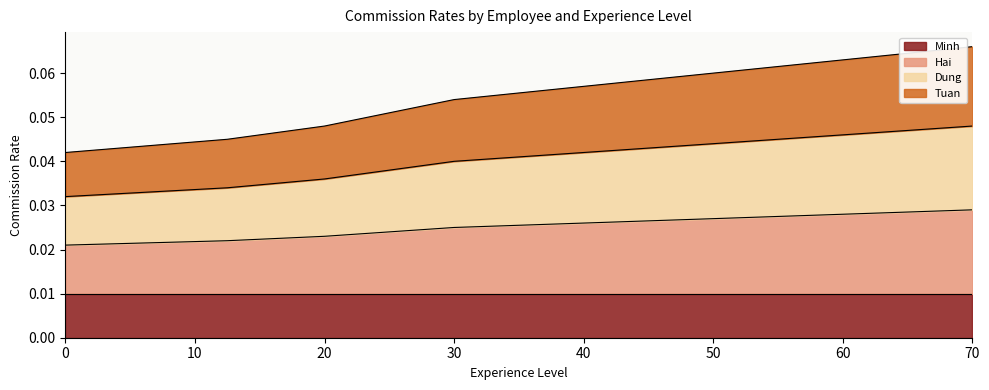

True or false: Dung and Hai cross at least once.

False